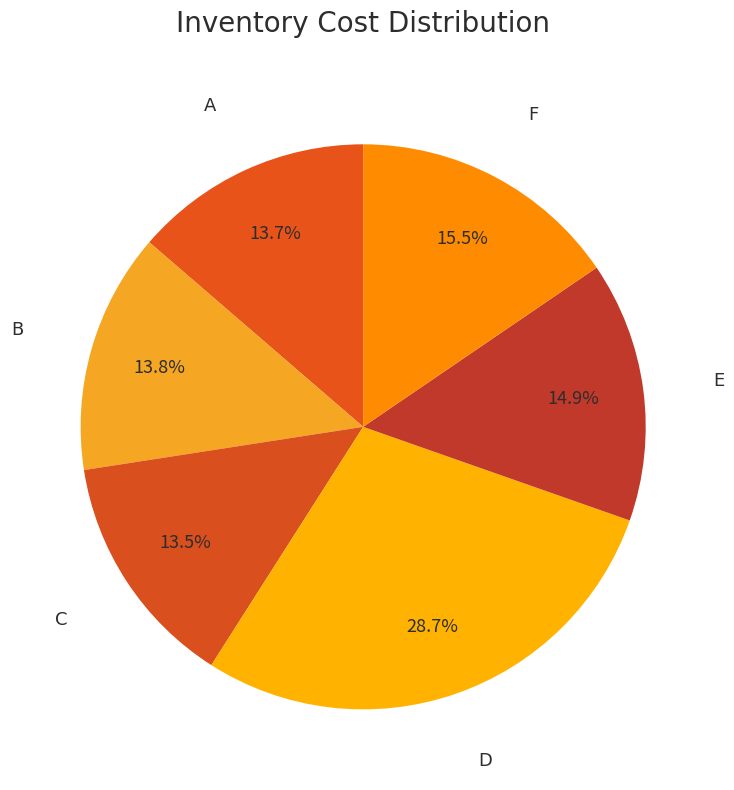

What is the largest slice in the pie chart?

D